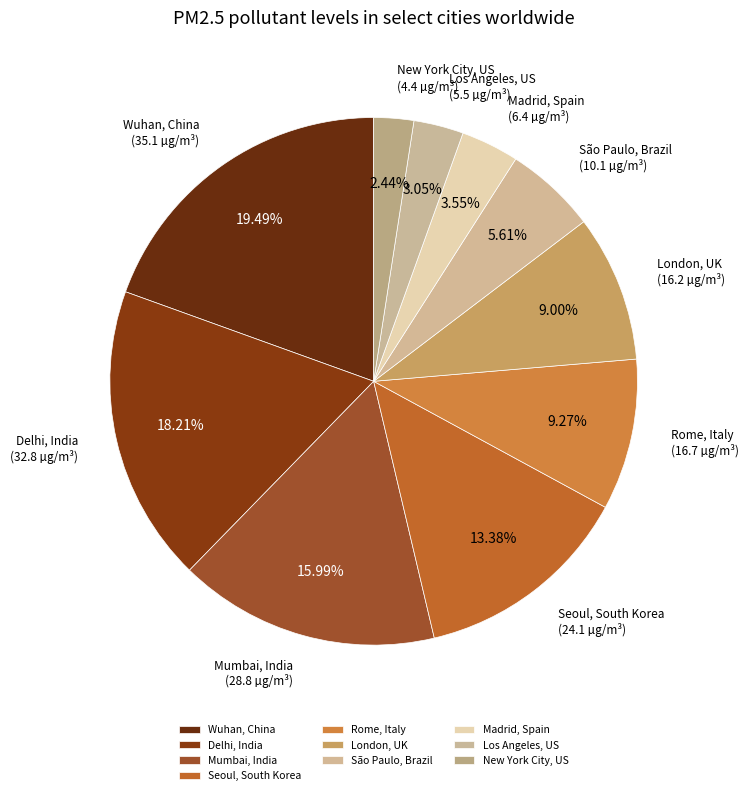

What is the largest slice in the pie chart?

Wuhan, China